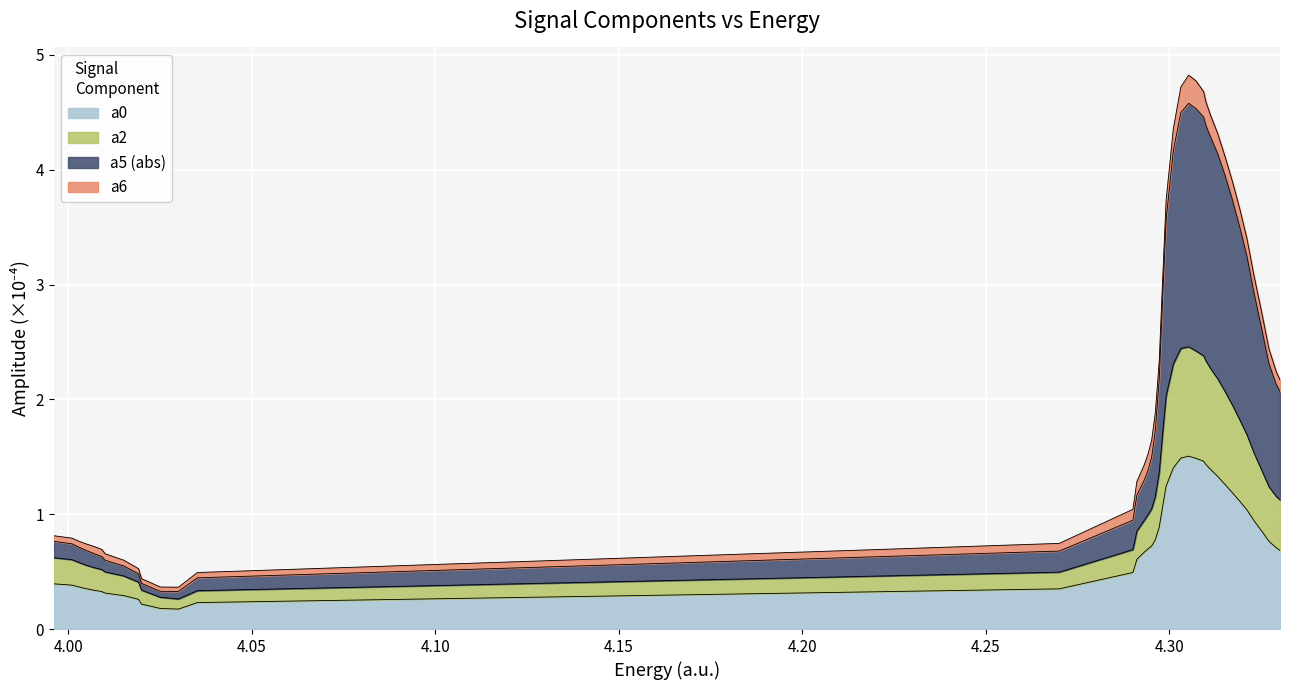

What is the highest value of the a0 series?

1.5